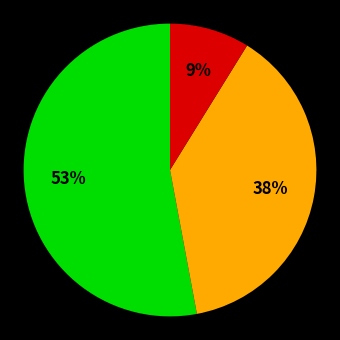

To the nearest percent, what is the difference between the largest and smallest slice percentages?

44%